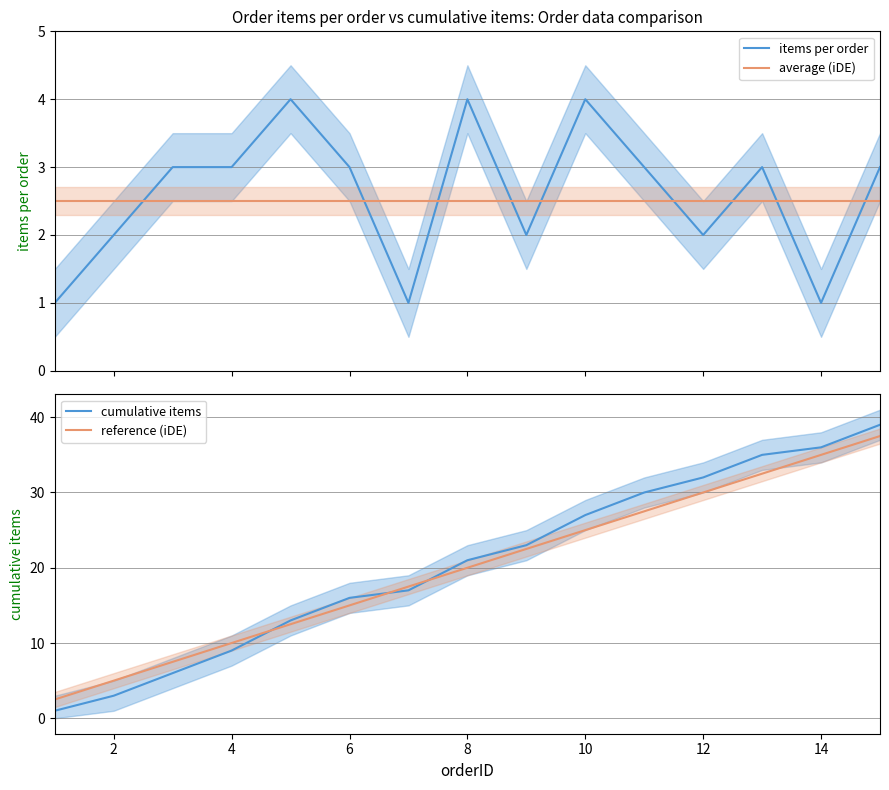

What is the maximum value for average (iDE)?

2.5